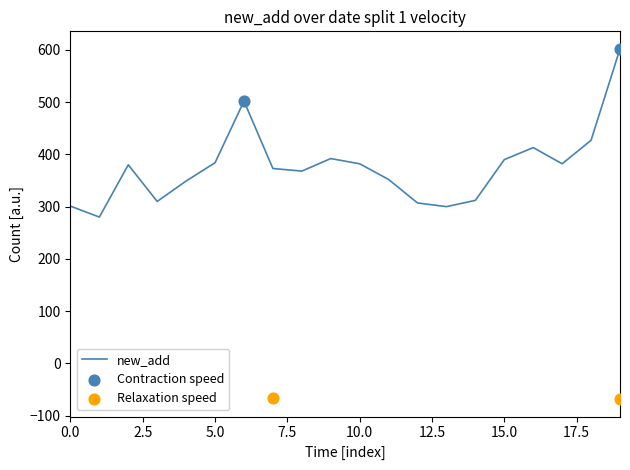

The new_add series shows 301 at 0.0. True or false?

True